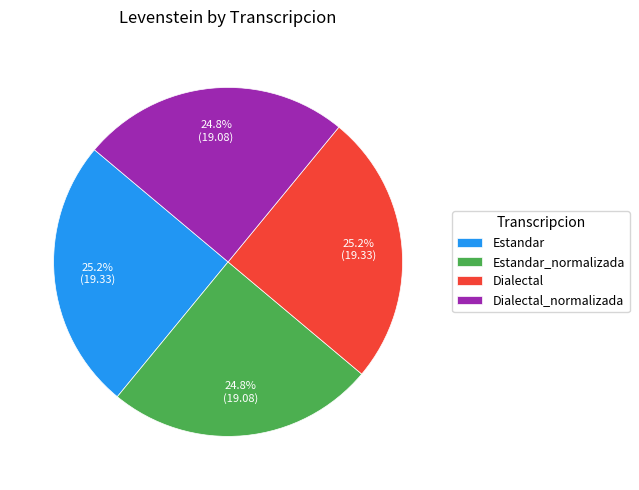

True or false: Estandar accounts for 39% of the total.

False